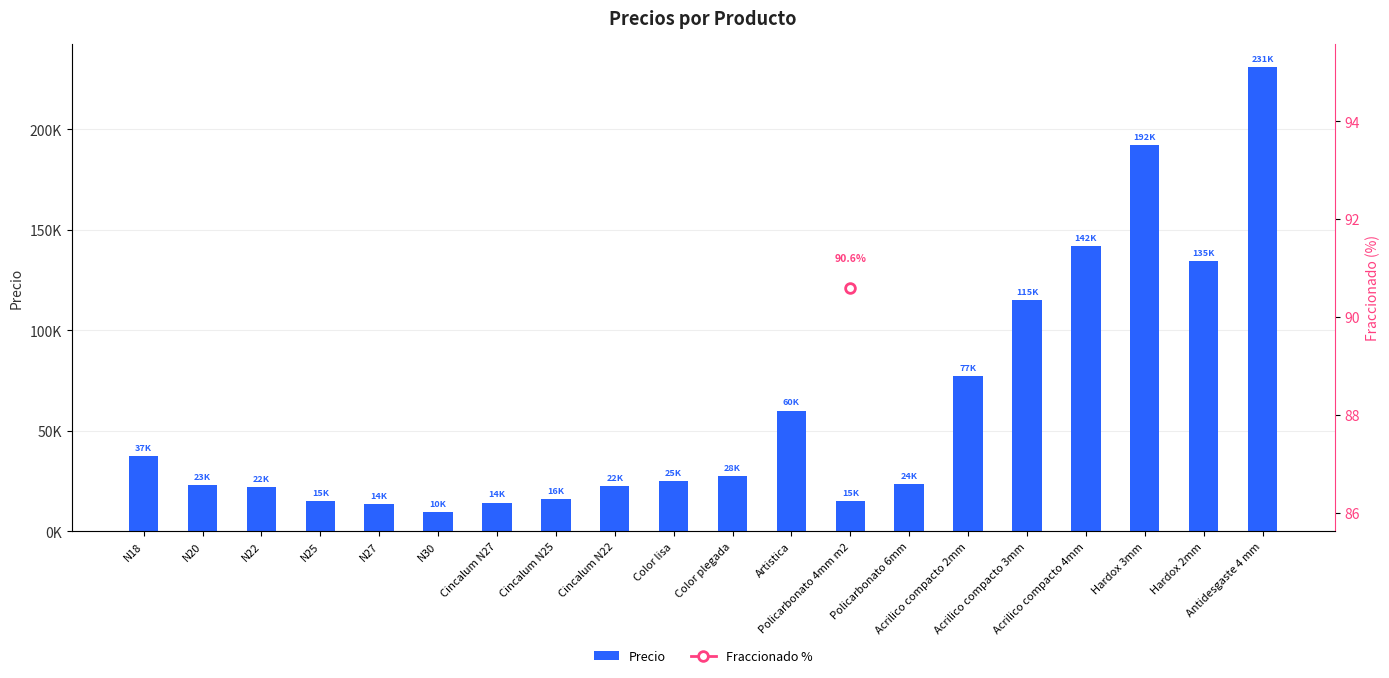

Rank the categories by value from lowest to highest.

N30, N27, Cincalum N27, Policarbonato 4mm m2, N25, Cincalum N25, N22, Cincalum N22, N20, Policarbonato 6mm, Color lisa, Color plegada, N18, Artistica, Acrilico compacto 2mm, Acrilico compacto 3mm, Hardox 2mm, Acrilico compacto 4mm, Hardox 3mm, Antidesgaste 4 mm